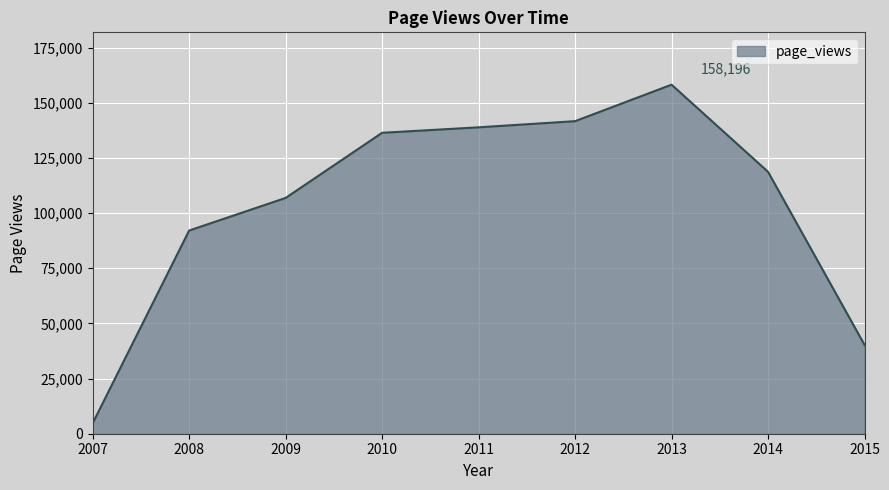

What is the difference between the values at 2009 and 2013?

51331